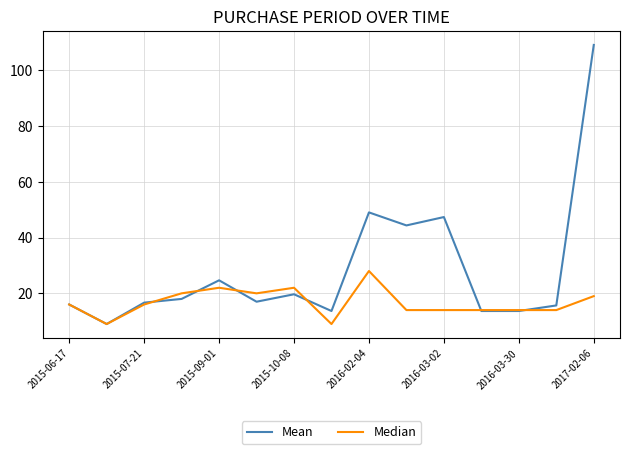

Which series has the largest range (max minus min)?

Mean